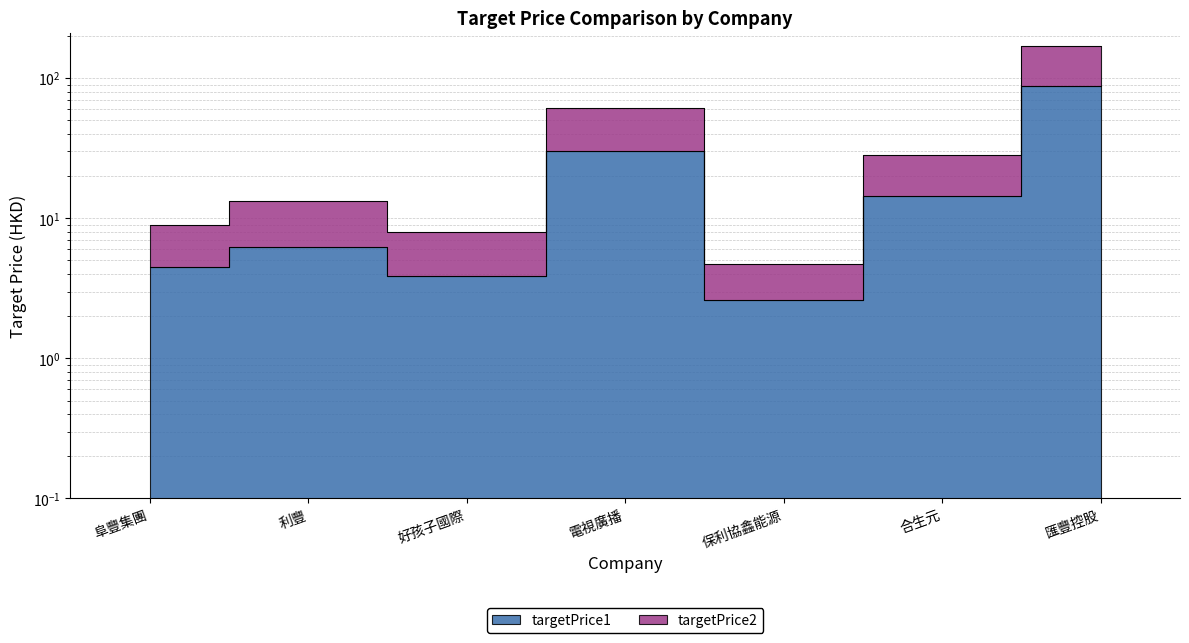

Reading left to right, transcribe all the data shown in this chart.

targetPrice1: 4.5	6.2	3.9	30.4	2.6	14.4	88.0
targetPrice2: 9.0	13.2	8.0	60.9	4.7	28.1	171.0